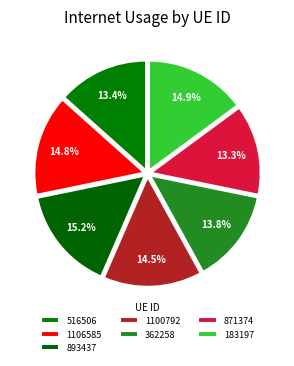

Count the number of slices in the pie.

7